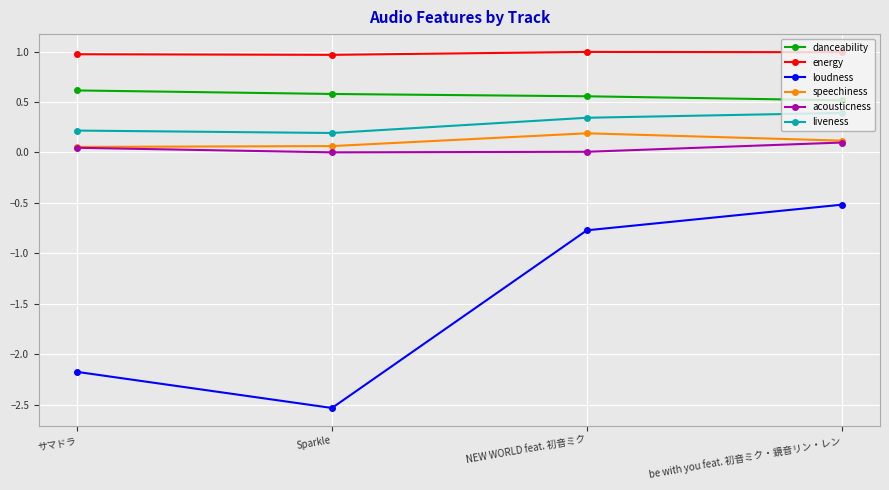

In loudness, how many points are lower than both neighbors (excluding endpoints)?

1